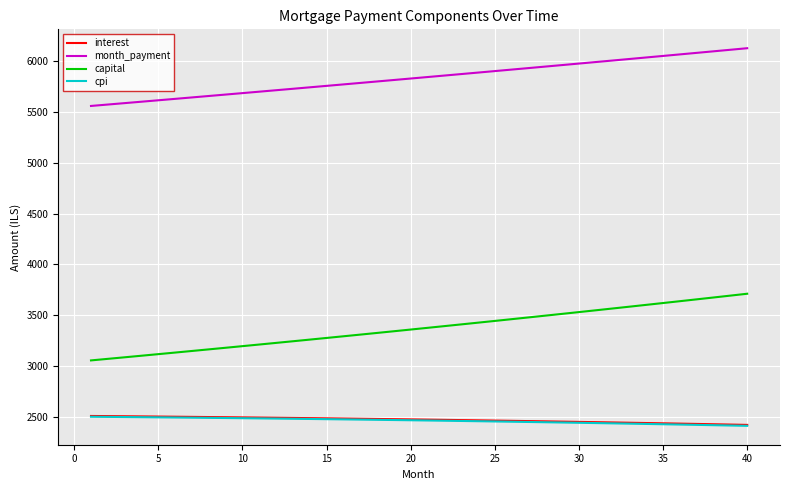

What is the average value of the interest series?

2468.2